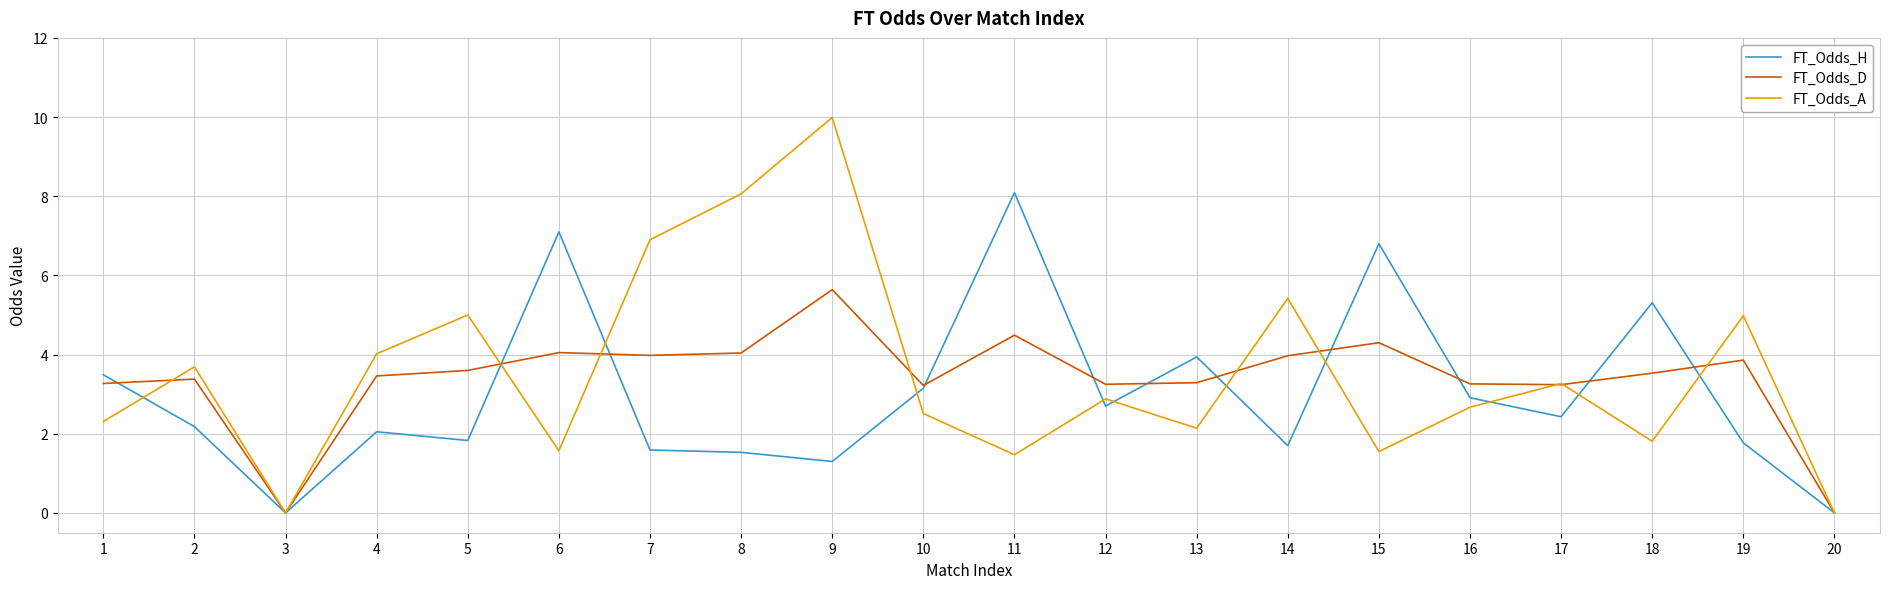

Which series has the largest range (max minus min)?

FT_Odds_A